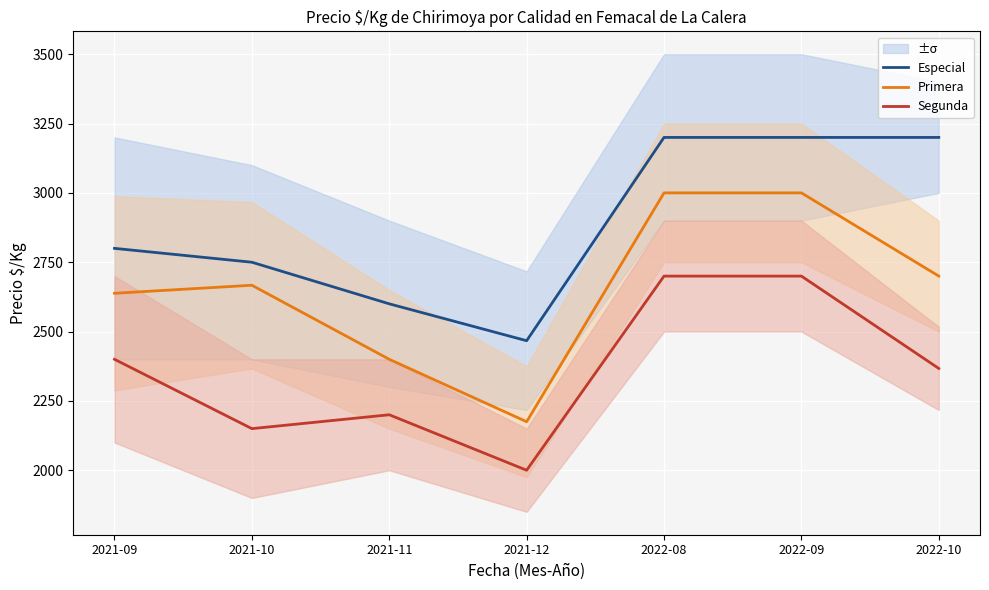

True or false: Especial has more than 2 points higher than both neighbors.

False